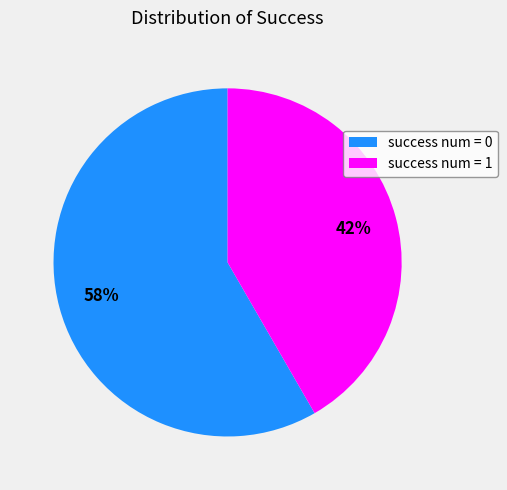

Approximately how many times larger is the value at success num = 1 compared to success num = 0?

0.7